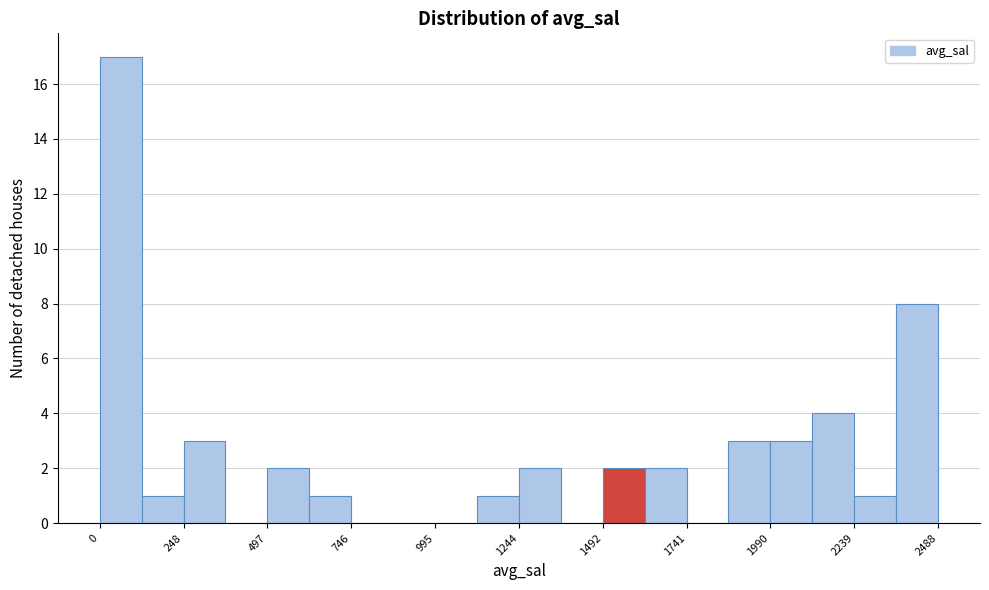

Read against the x-axis, roughly where is the centre of the tallest bar?

50